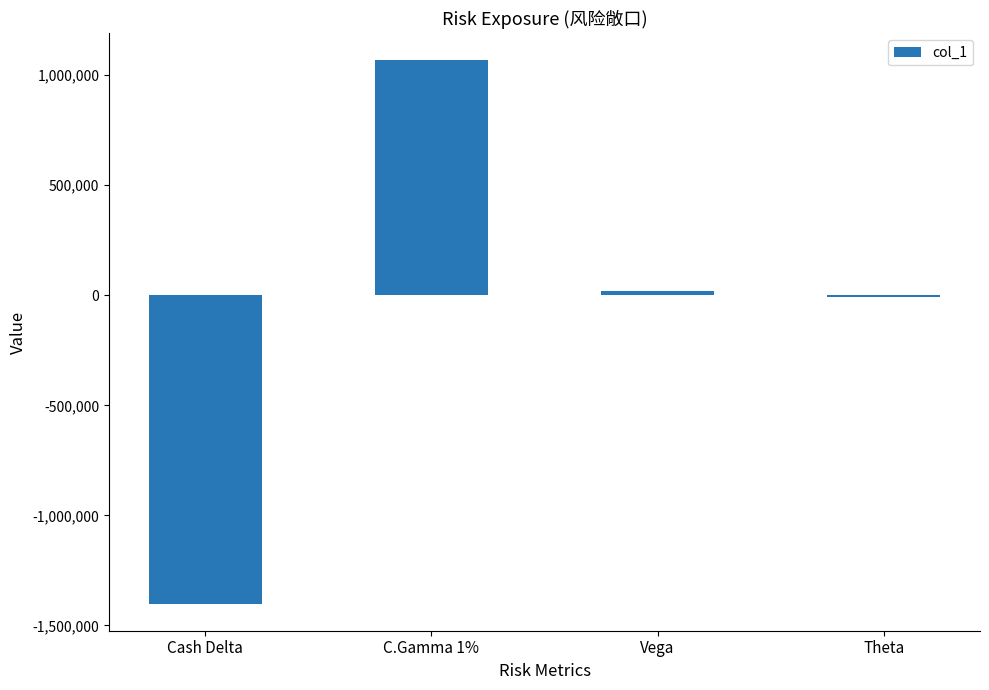

The value at C.Gamma 1% is 1530923. True or false?

False